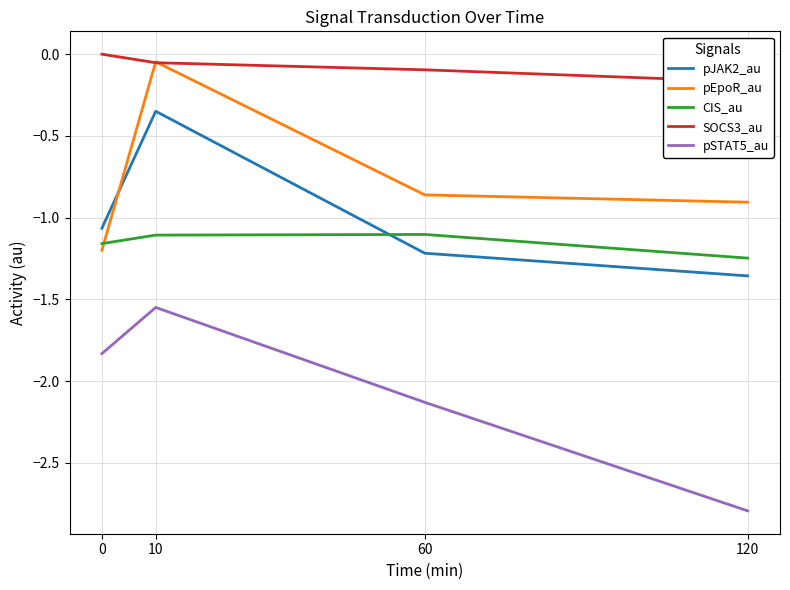

What is the spread (max minus min) of values at 10?

1.5